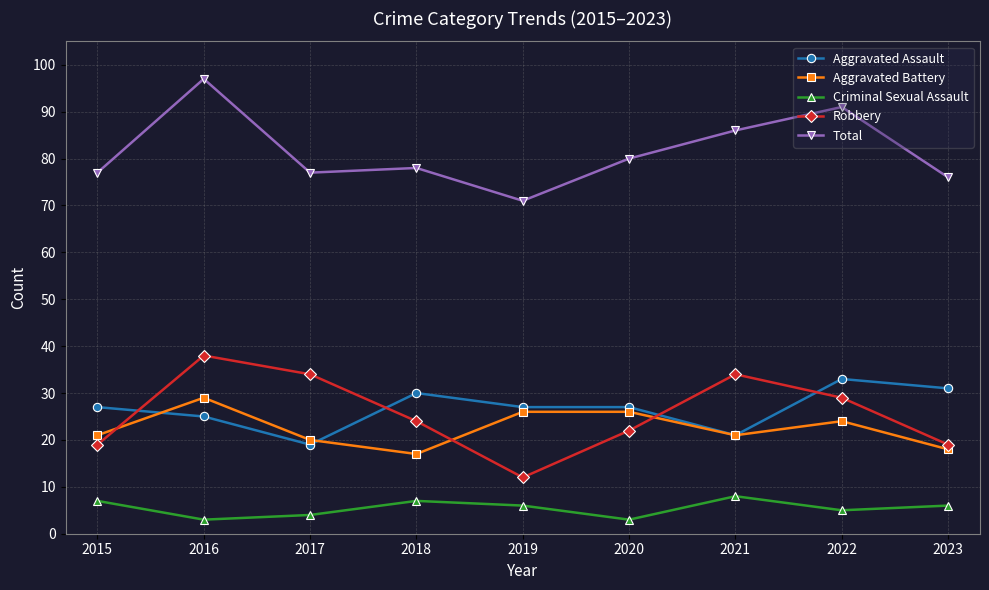

Where is the first local minimum for Total?

2017